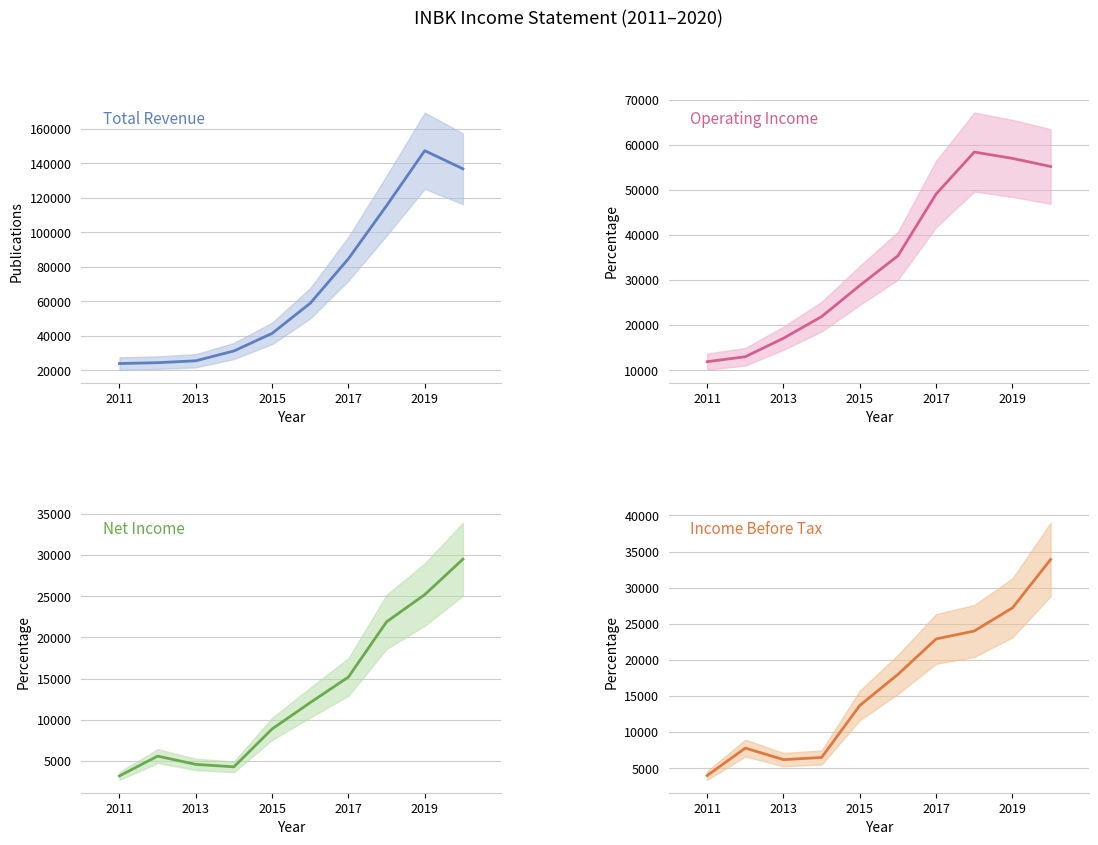

What is the maximum value for Total Revenue?

147400